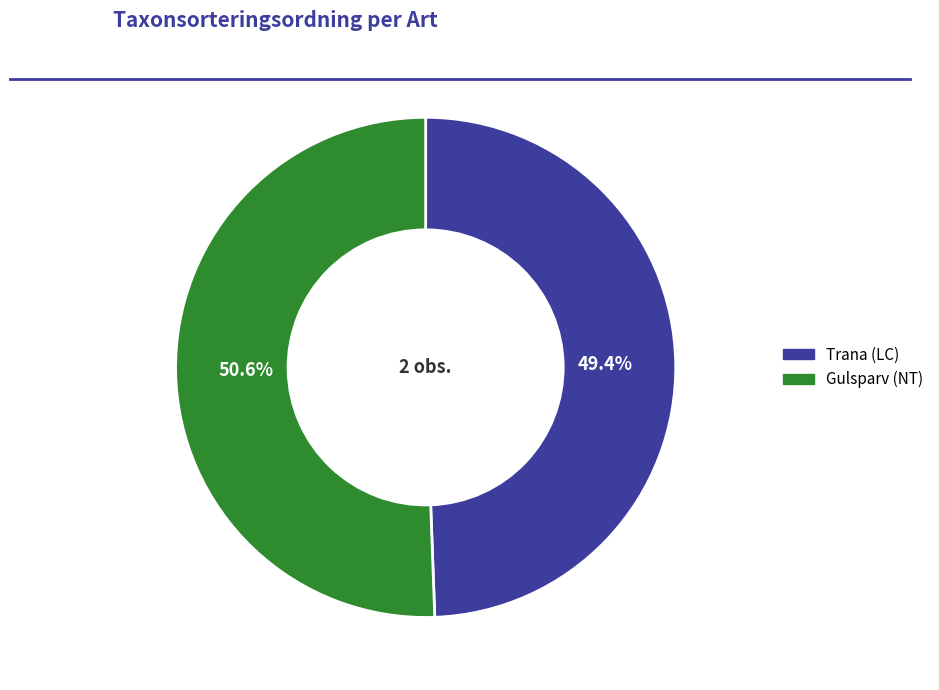

Rank the categories by value from highest to lowest.

Gulsparv (NT), Trana (LC)